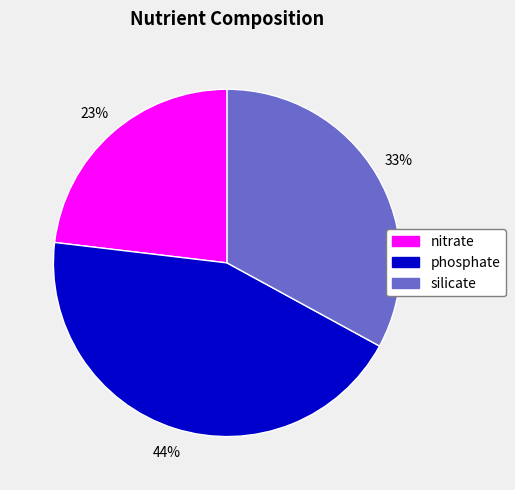

Which category has the smallest portion of the pie?

nitrate